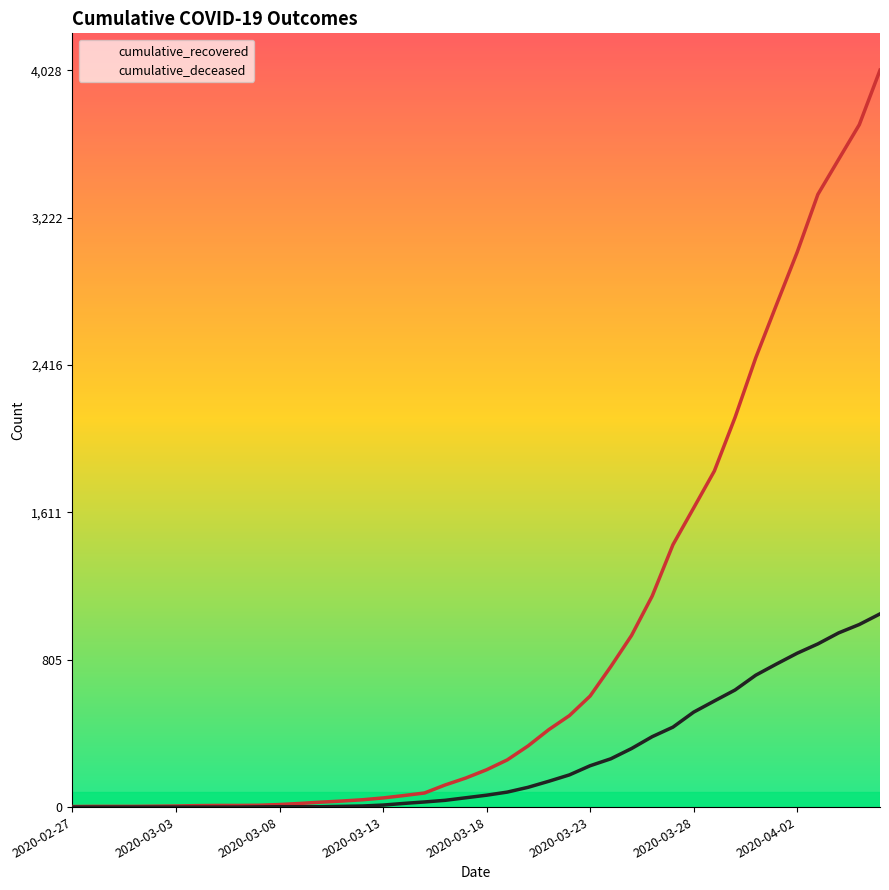

True or false: cumulative_deceased has more than 1 interior local peaks.

False